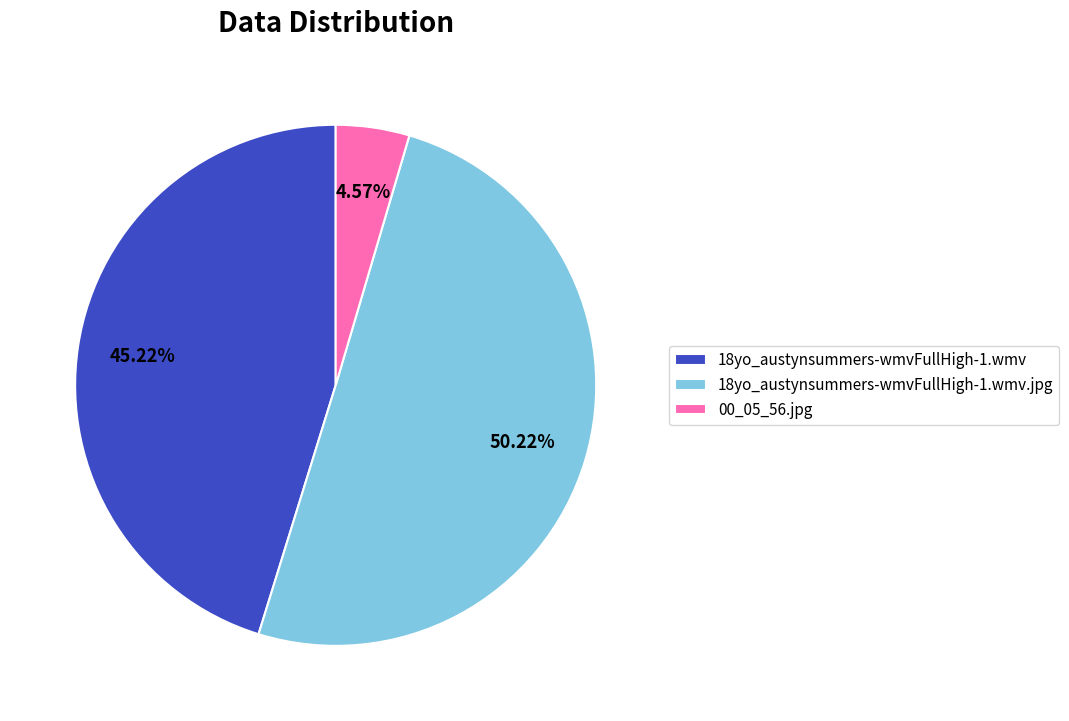

Is the sum of 18yo_austynsummers-wmvFullHigh-1.wmv.jpg and 00_05_56.jpg greater than half?

Yes